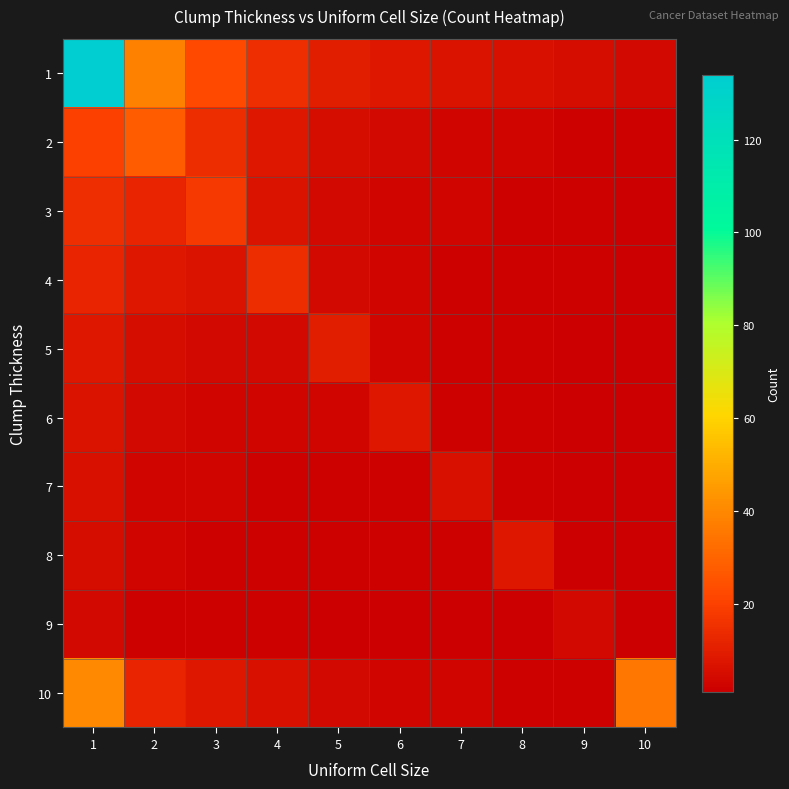

Reading left to right, extract all data points from this chart.

1: 1=134	2=38	3=22	4=15	5=10	6=8	7=7	8=6	9=5	10=4
2: 1=20	2=28	3=14	4=8	5=5	6=4	7=3	8=3	9=2	10=2
3: 1=15	2=12	3=18	4=7	5=4	6=3	7=3	8=2	9=2	10=1
4: 1=12	2=8	3=7	4=14	5=4	6=3	7=2	8=2	9=2	10=1
5: 1=8	2=5	3=4	4=4	5=10	6=3	7=2	8=2	9=1	10=1
6: 1=7	2=4	3=3	4=3	5=3	6=8	7=2	8=2	9=1	10=1
7: 1=6	2=3	3=3	4=2	5=2	6=2	7=6	8=2	9=1	10=1
8: 1=5	2=3	3=2	4=2	5=2	6=2	7=2	8=8	9=1	10=1
9: 1=4	2=2	3=2	4=2	5=1	6=1	7=1	8=1	9=4	10=1
10: 1=40	2=12	3=8	4=6	5=4	6=3	7=3	8=2	9=2	10=35